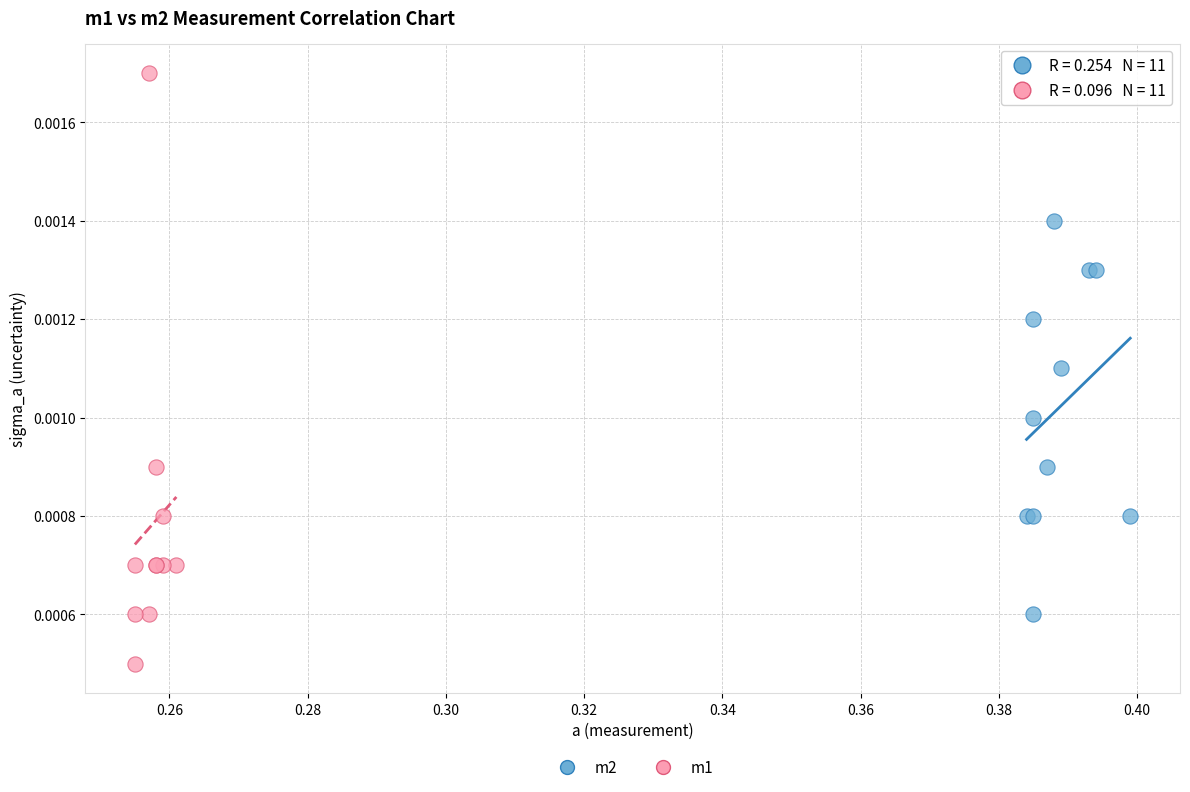

Which series has the widest spread of Y values?

m1